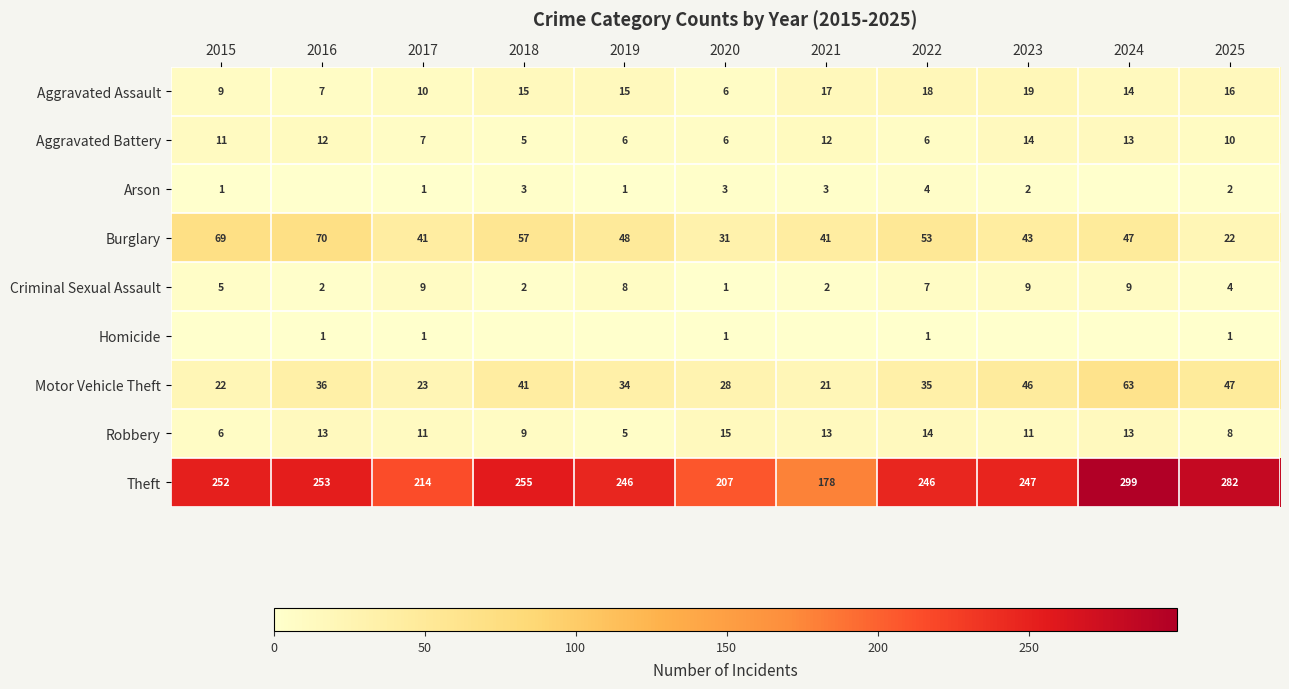

The value of Burglary at 2021 is 27. True or false?

False